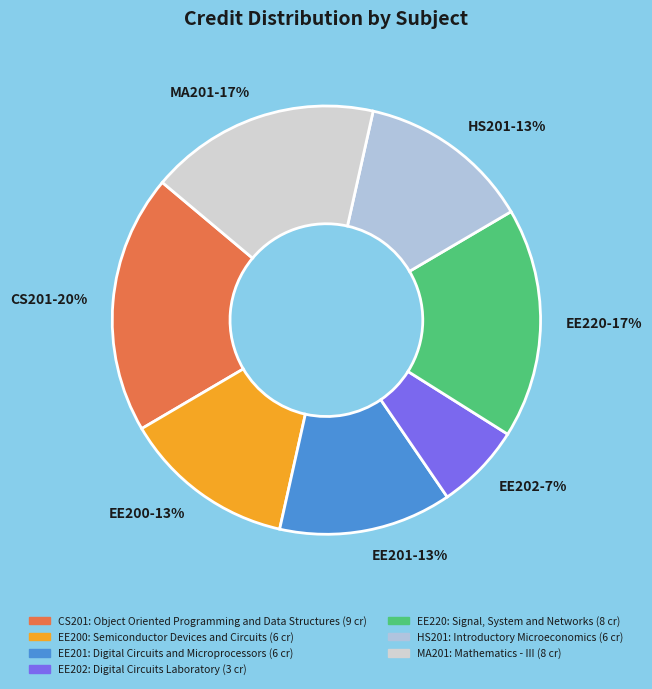

Is the sum of MA201 and HS201 greater than half?

No